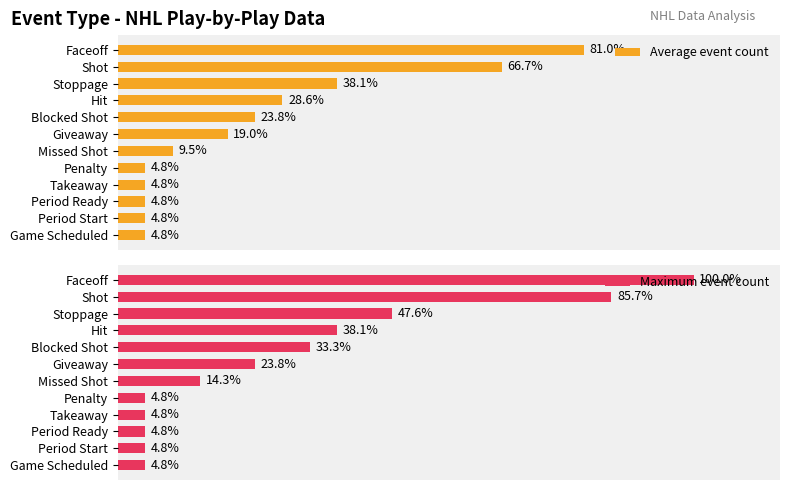

How many data points does each series have?

12